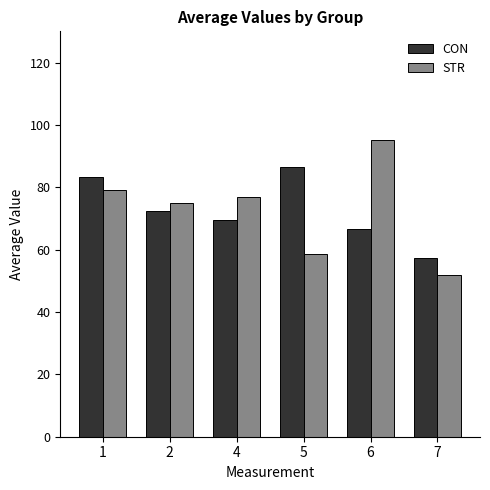

Reading left to right, extract all data points from this chart.

CON: 83.3	72.3	69.6	86.4	66.7	57.3
STR: 79.2	75.0	76.9	58.6	95.3	51.7